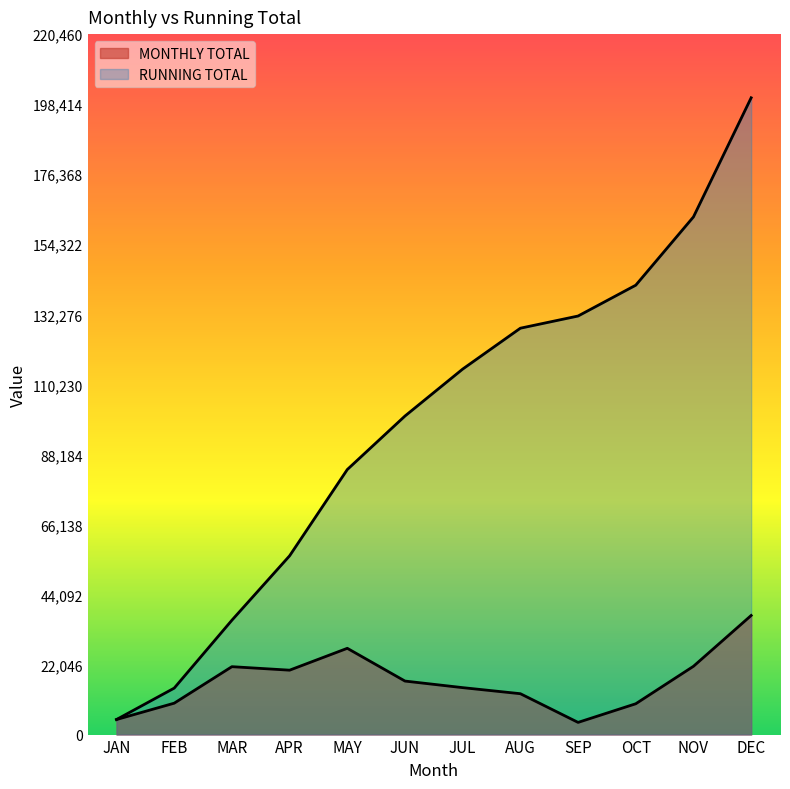

How many values in the RUNNING TOTAL series exceed 115036?

6